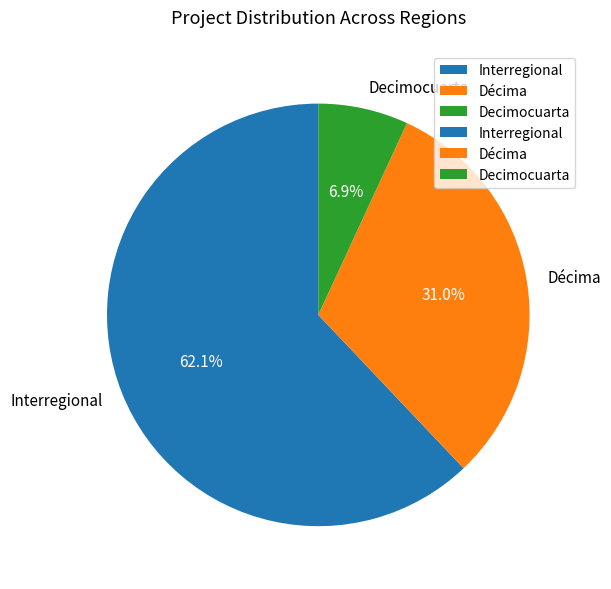

What is the smallest slice in the pie chart?

Decimocuarta